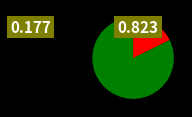

To the nearest percent, what is the combined percentage of 次韵奉答吴吉林老贺吾儿升学诗 and 赠许季升·学诗自足致寒饥?

100%